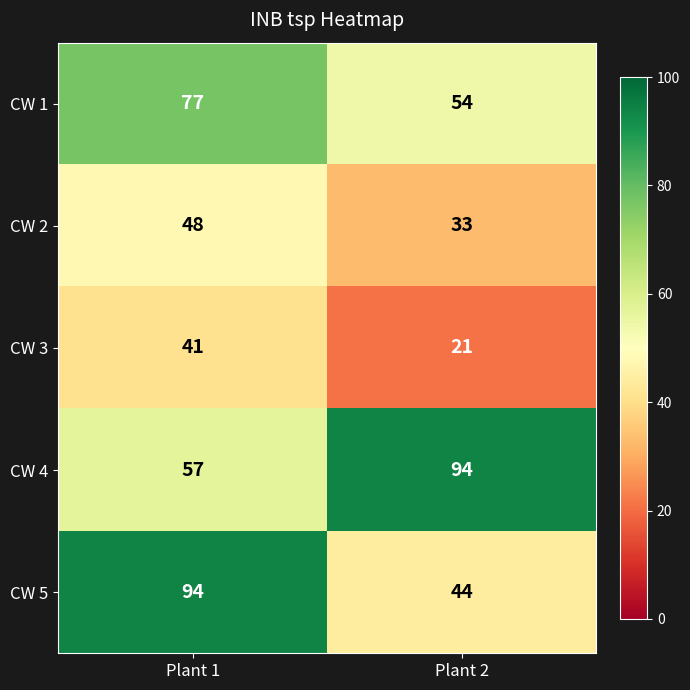

True or false: CW 2 has a value of 48 at Plant 1.

True